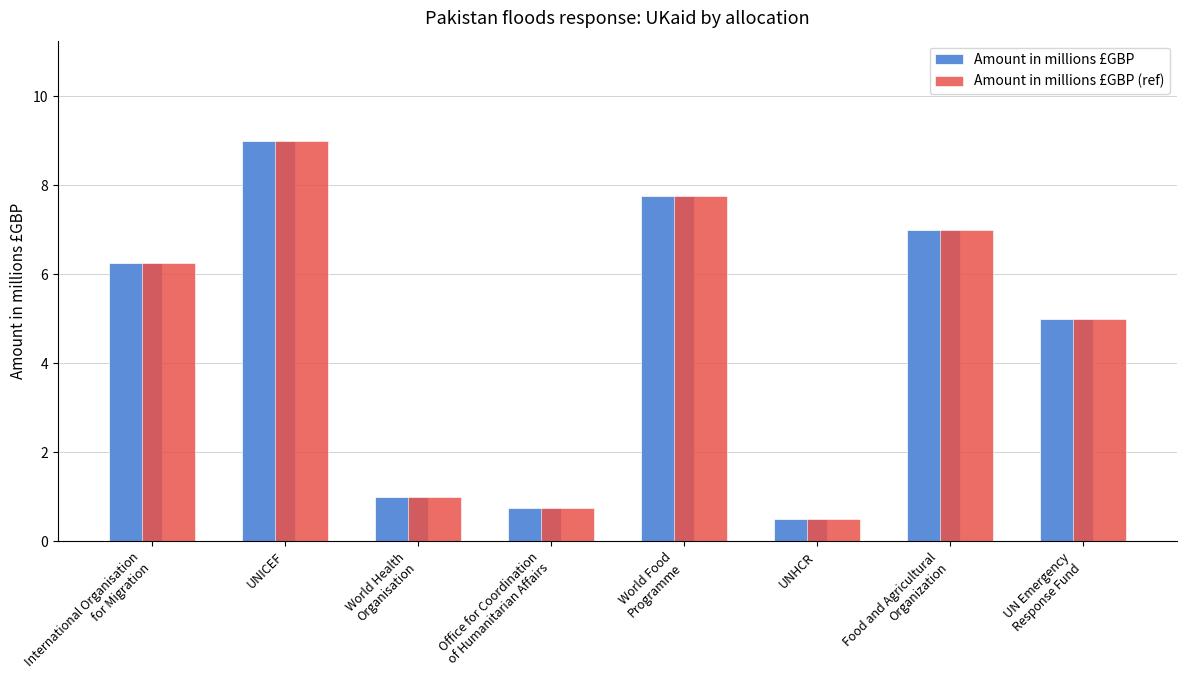

Rank the categories by Amount in millions £GBP (ref) value from lowest to highest.

UNHCR, Office for Coordination
of Humanitarian Affairs, World Health
Organisation, UN Emergency
Response Fund, International Organisation
for Migration, Food and Agricultural
Organization, World Food
Programme, UNICEF